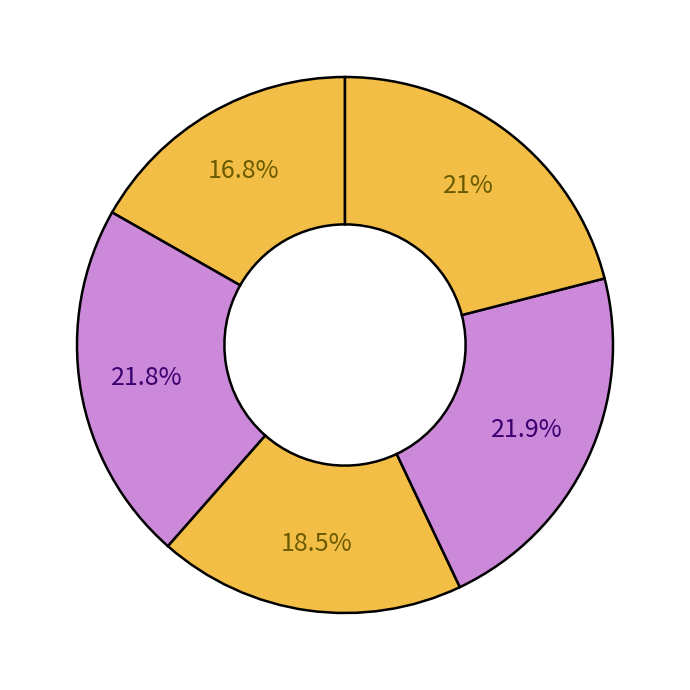

Which category has the smallest portion of the pie?

CLE